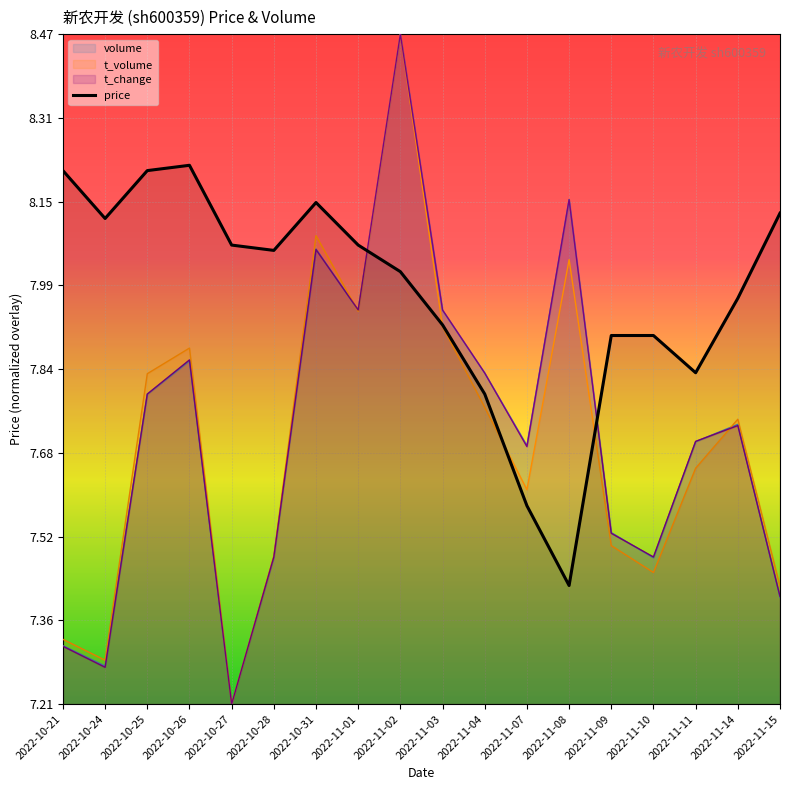

What is the lowest value of the price series?

7.4